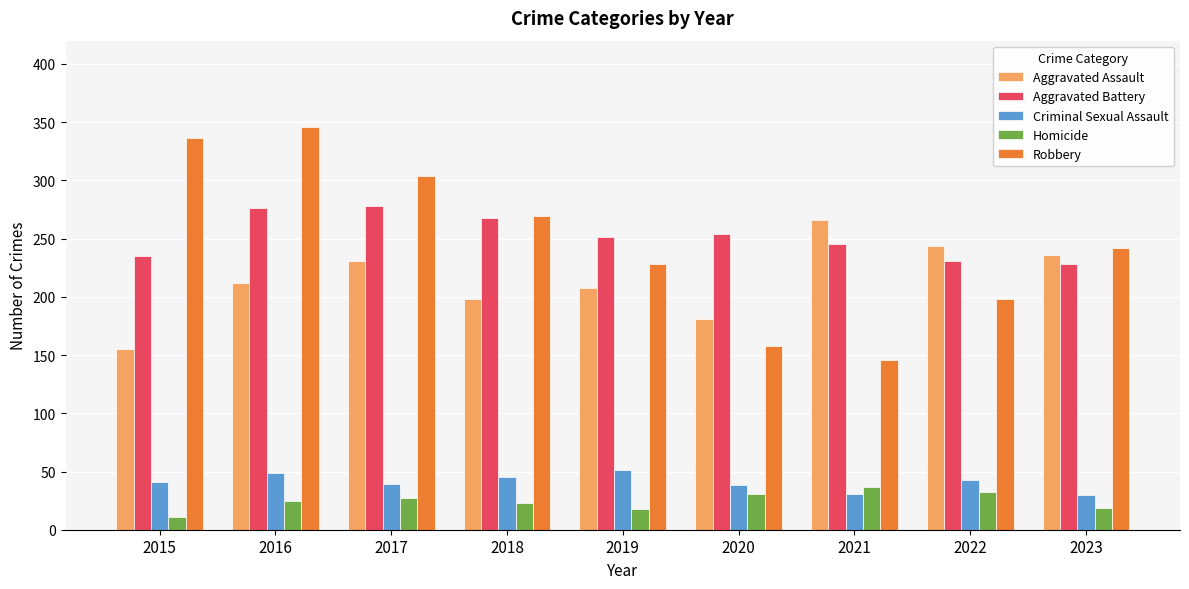

What is the average value of the Homicide series?

25